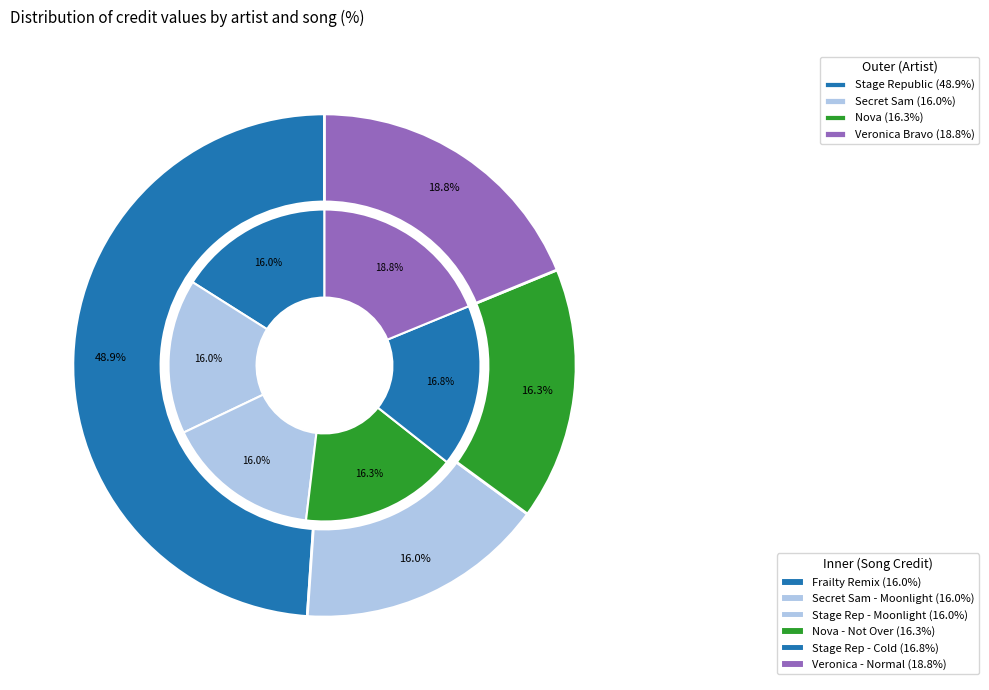

What percentage is the 1701179 (Secret Sam) slice, to the nearest percent?

16%